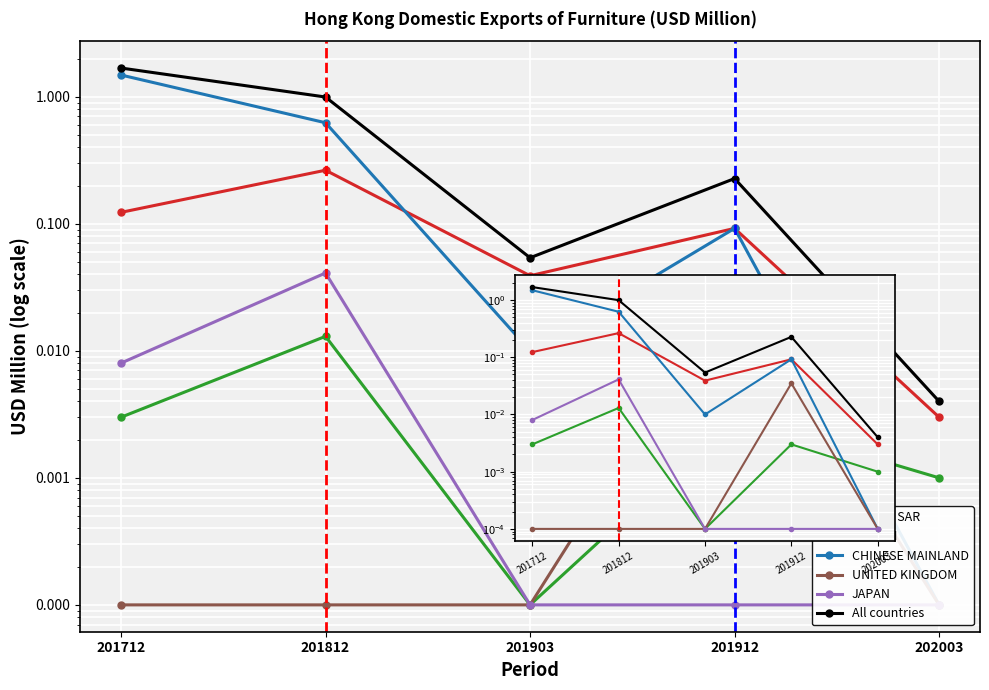

Does the chart display data point markers on the line(s)?

Yes